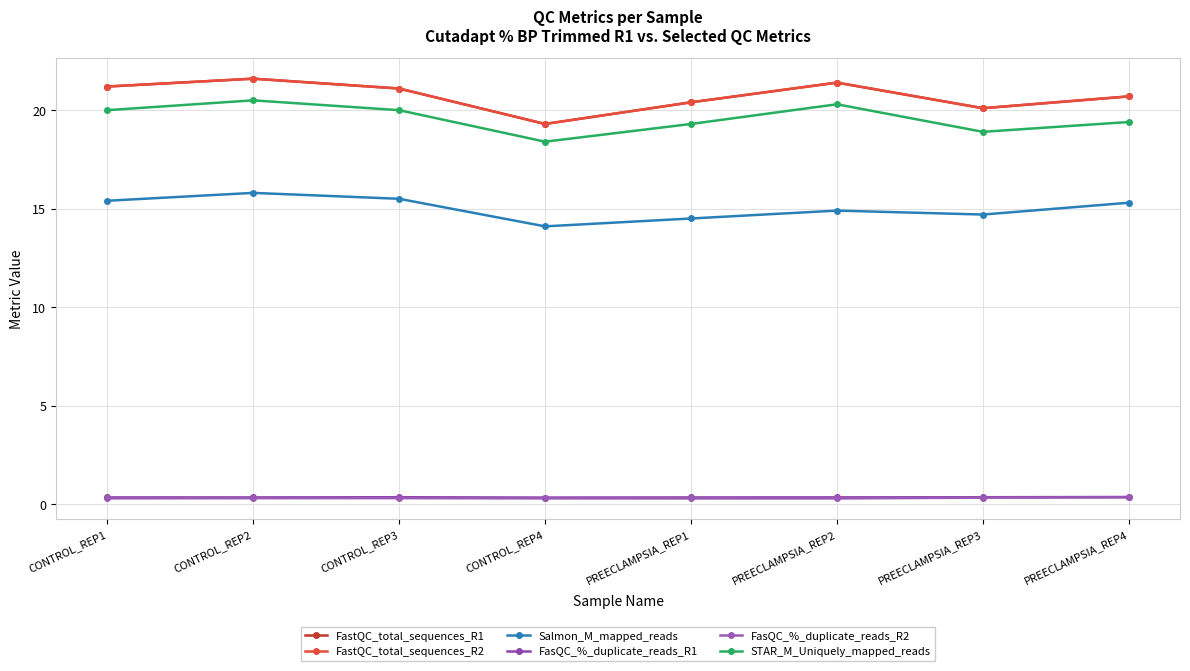

At which label does FasQC_%_duplicate_reads_R2 reach its minimum?

PREECLAMPSIA_REP1